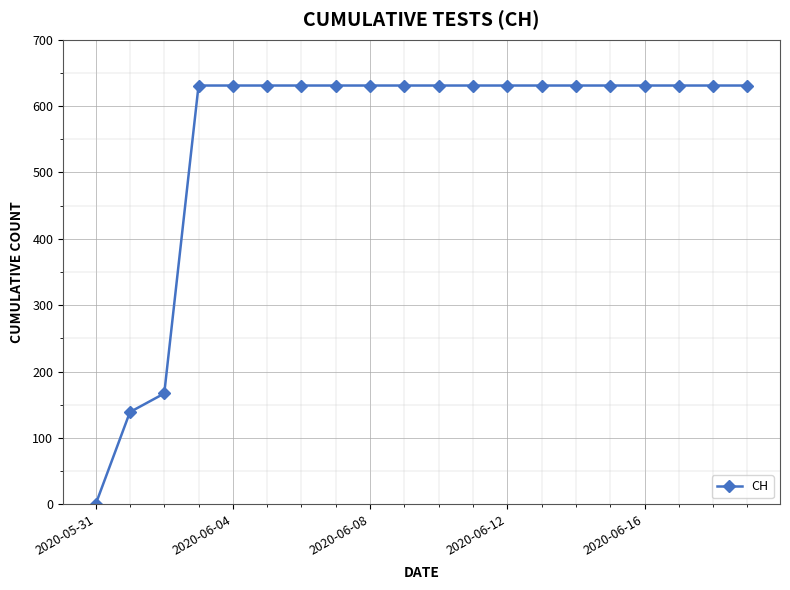

What is the greatest value displayed?

631